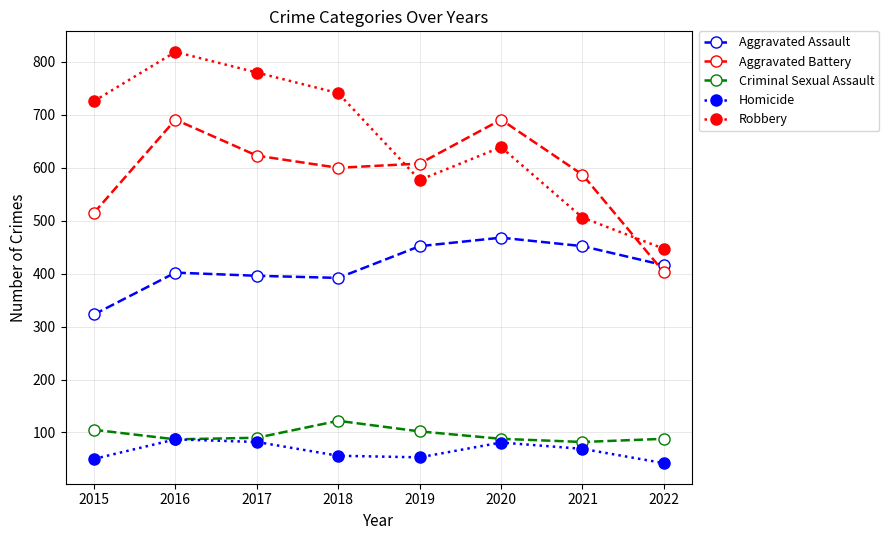

Rank the series at 2018 from highest to lowest value.

Robbery, Aggravated Battery, Aggravated Assault, Criminal Sexual Assault, Homicide